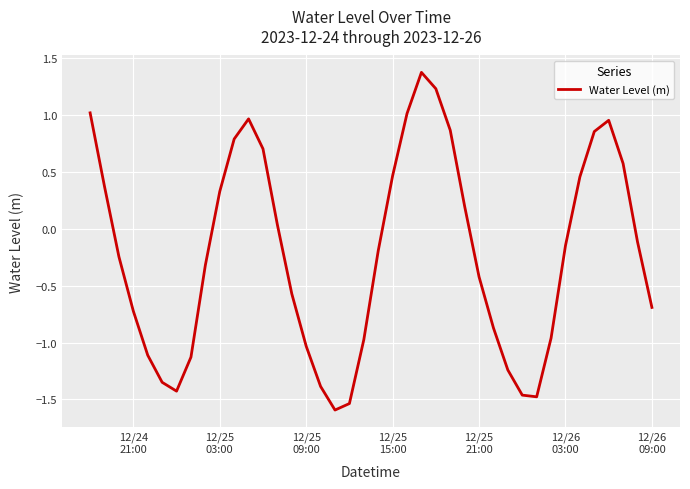

What is the greatest value displayed?

1.4